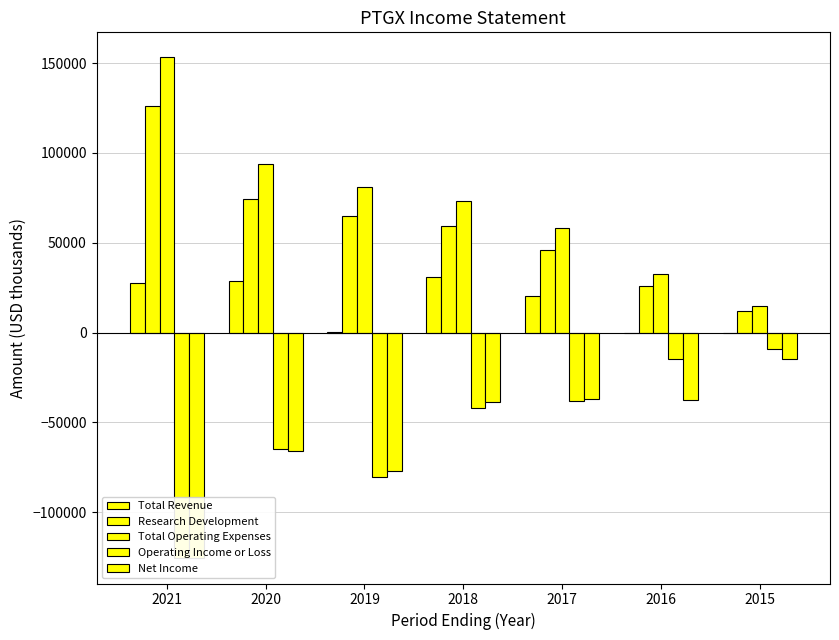

Is it true that Research Development equals 59500 at 2018?

True